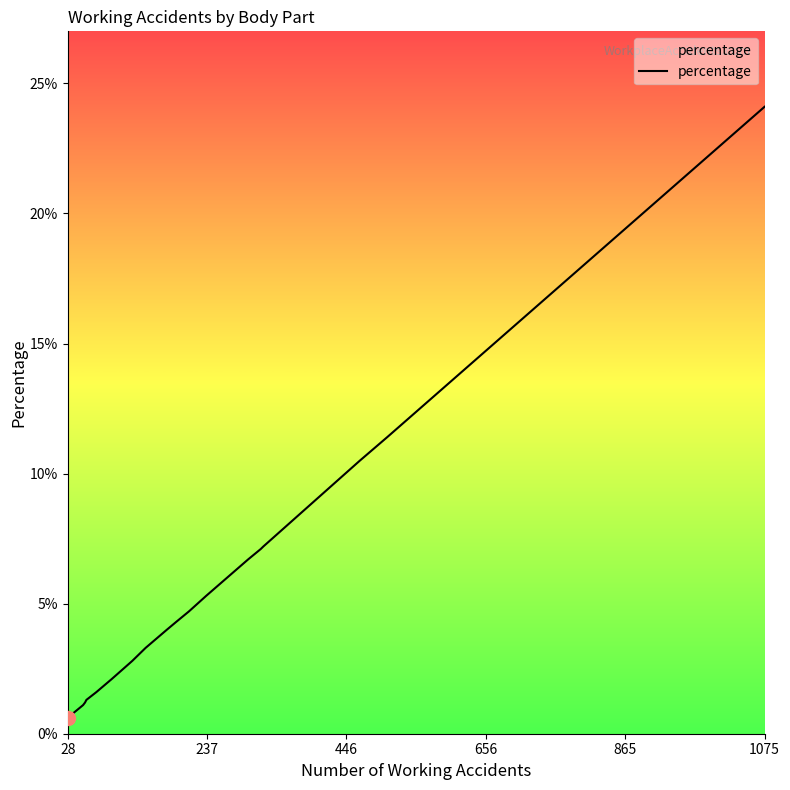

At which category does the chart reach its minimum across all series?

28